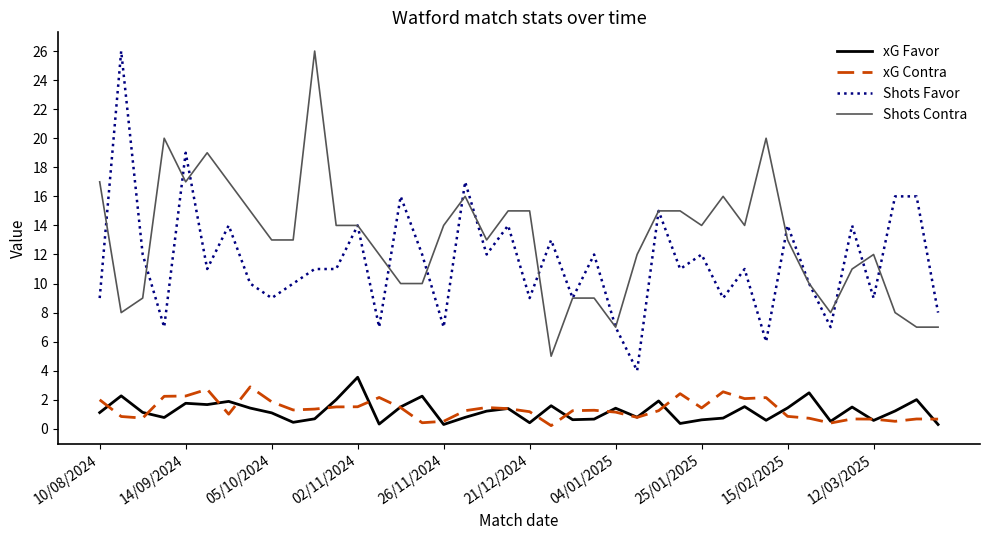

True or false: xG Favor and Shots Contra intersect in this chart.

False